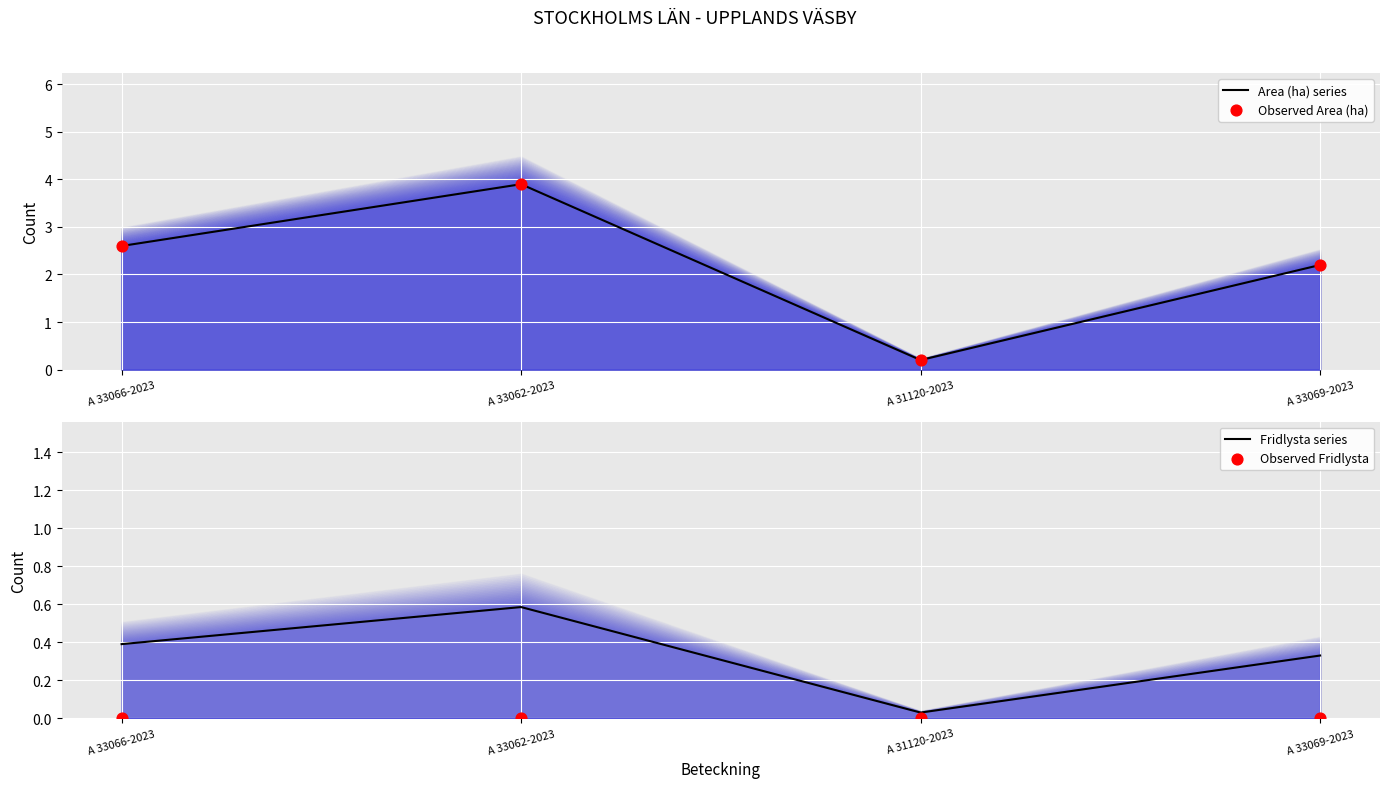

Which series contains the highest Y value?

Area (ha) series